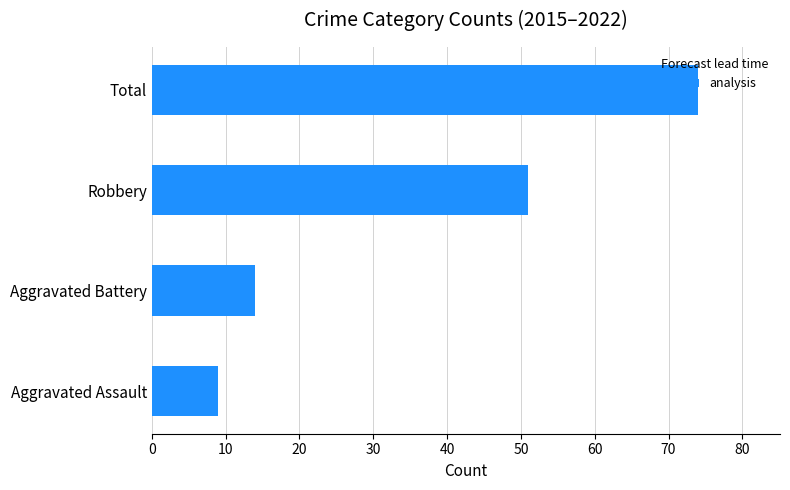

What is the sum of all values?

148